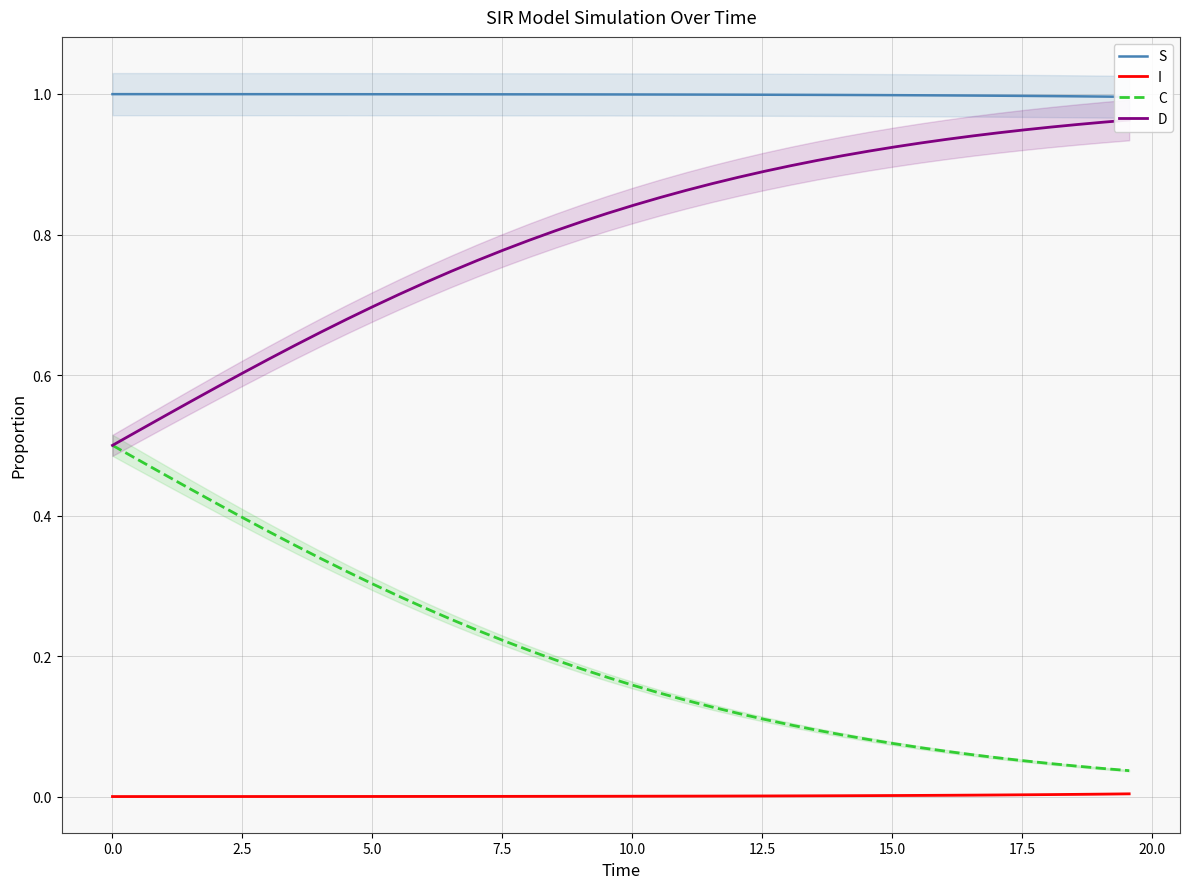

True or false: D has more than 0 interior local peaks.

False